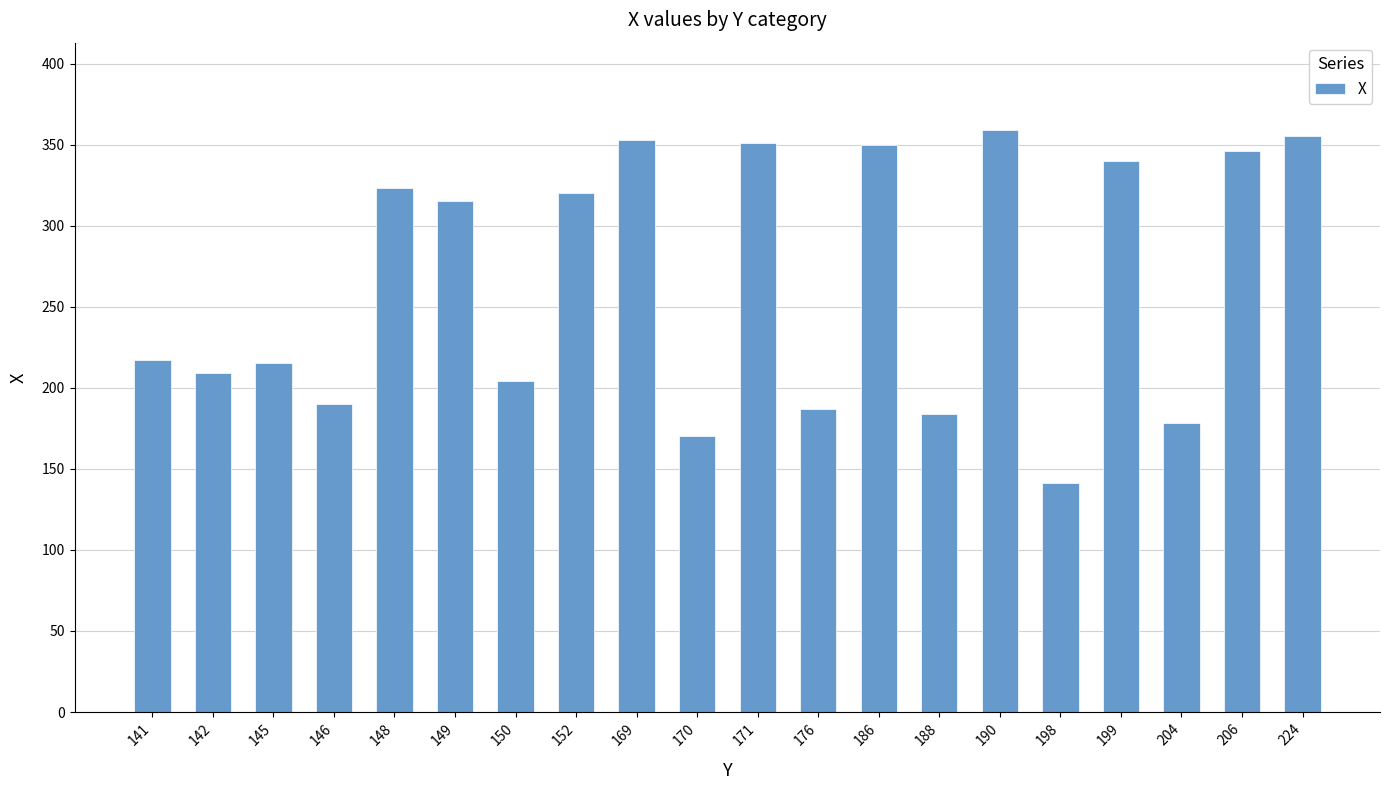

What is the ratio of the value at 188 to the value at 141?

0.8